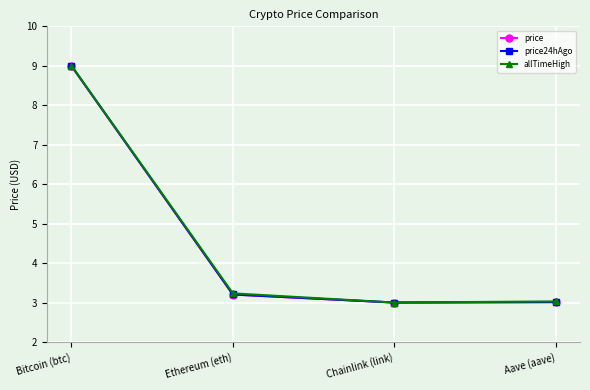

What position from the right is Aave (aave)?

1